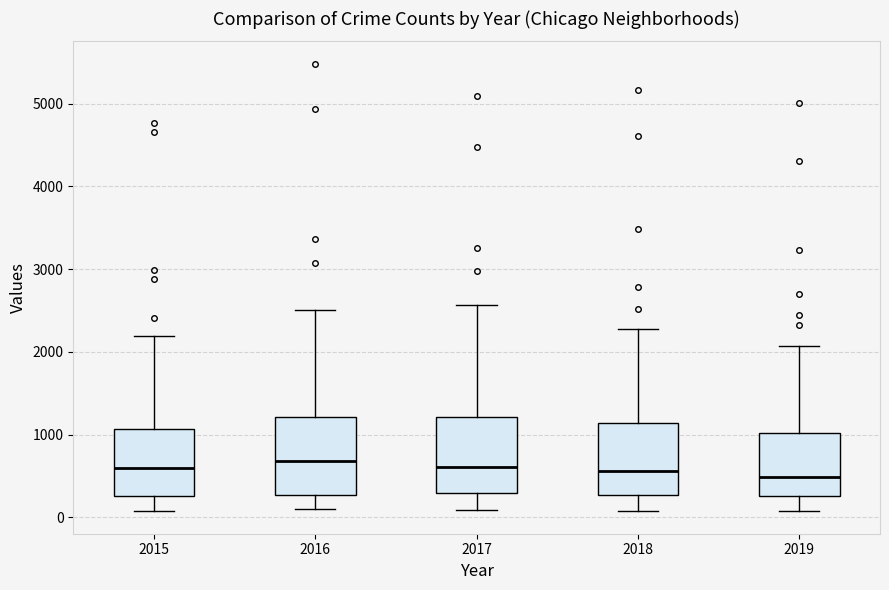

Reading left to right, transcribe this box plot: for each box, give where its median line is, the range the box spans, and where its two whiskers end, as read against the y-axis. The values are not printed on the chart, so give them approximately, as read against the axis.

2015: median 600, box 300 to 1100, whiskers 100 to 2200
2016: median 700, box 300 to 1200, whiskers 100 to 2500
2017: median 600, box 300 to 1200, whiskers 100 to 2600
2018: median 600, box 300 to 1100, whiskers 100 to 2300
2019: median 500, box 300 to 1000, whiskers 100 to 2100